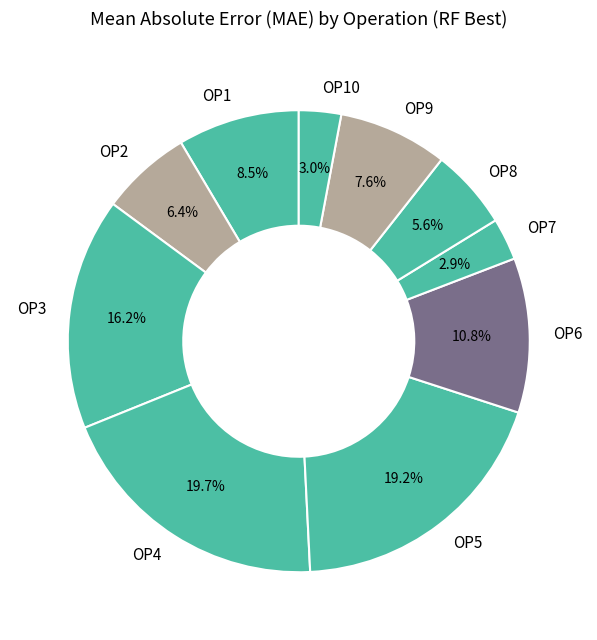

Between OP1 and OP5, which is larger?

OP5